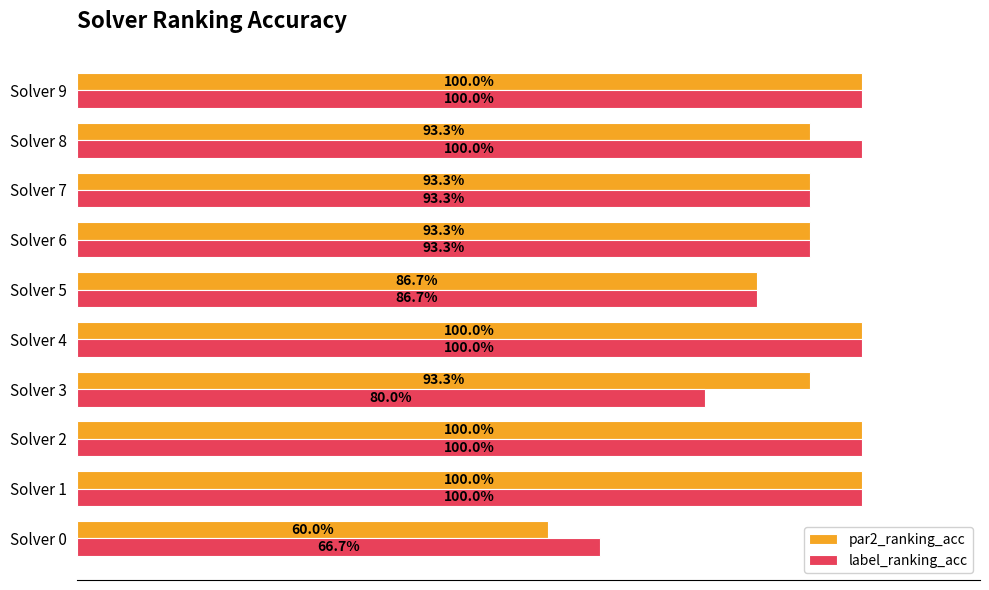

What are all the series names shown in the legend?

par2_ranking_acc, label_ranking_acc